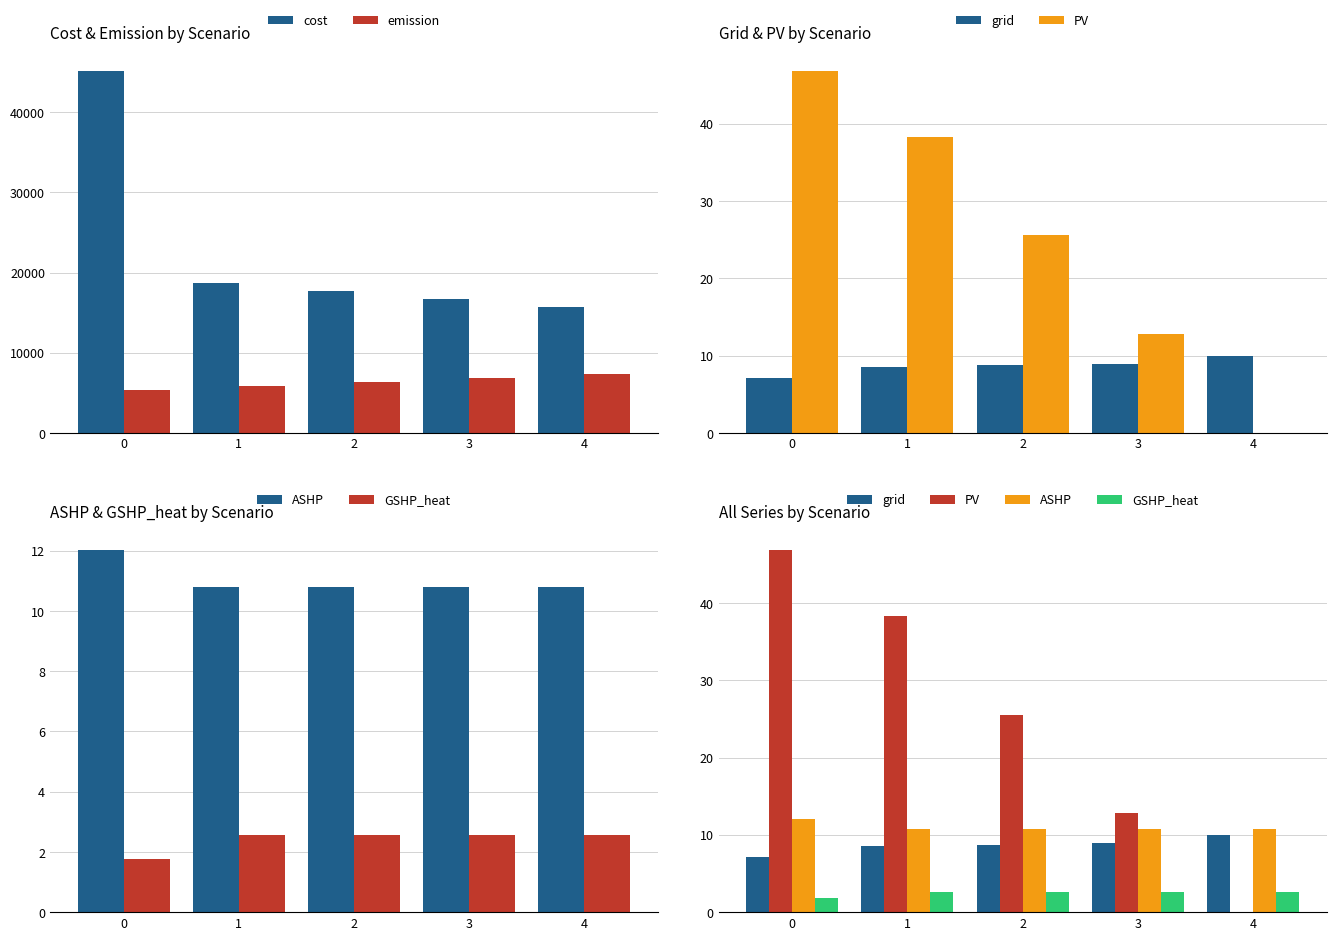

At how many categories does at least one series exceed 40676?

1